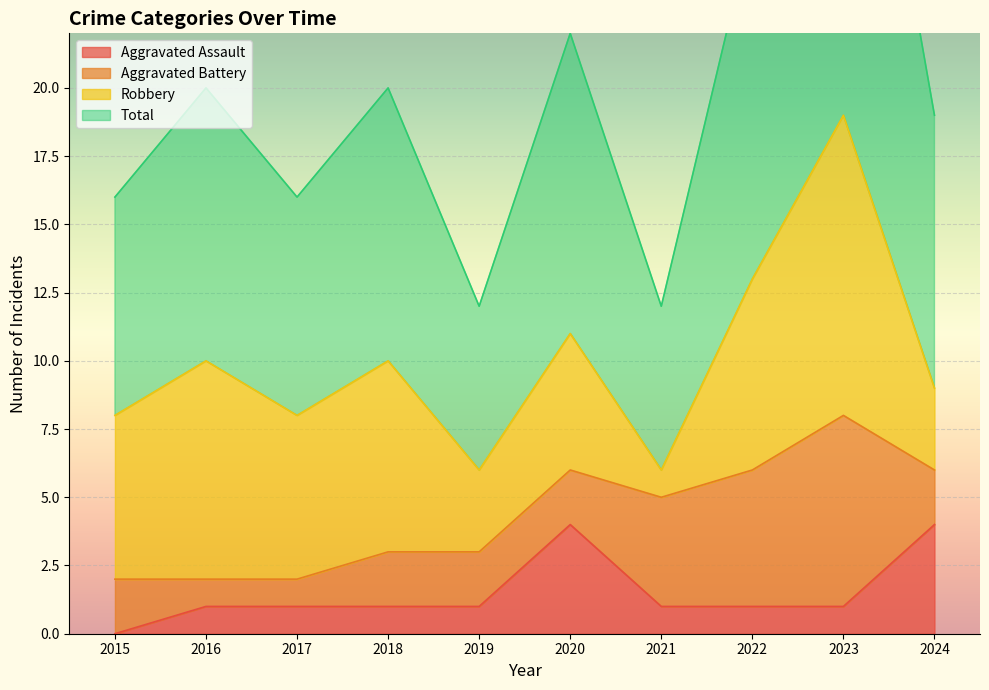

List the labels in order of Aggravated Assault value, largest first.

2020, 2024, 2016, 2017, 2018, 2019, 2021, 2022, 2023, 2015